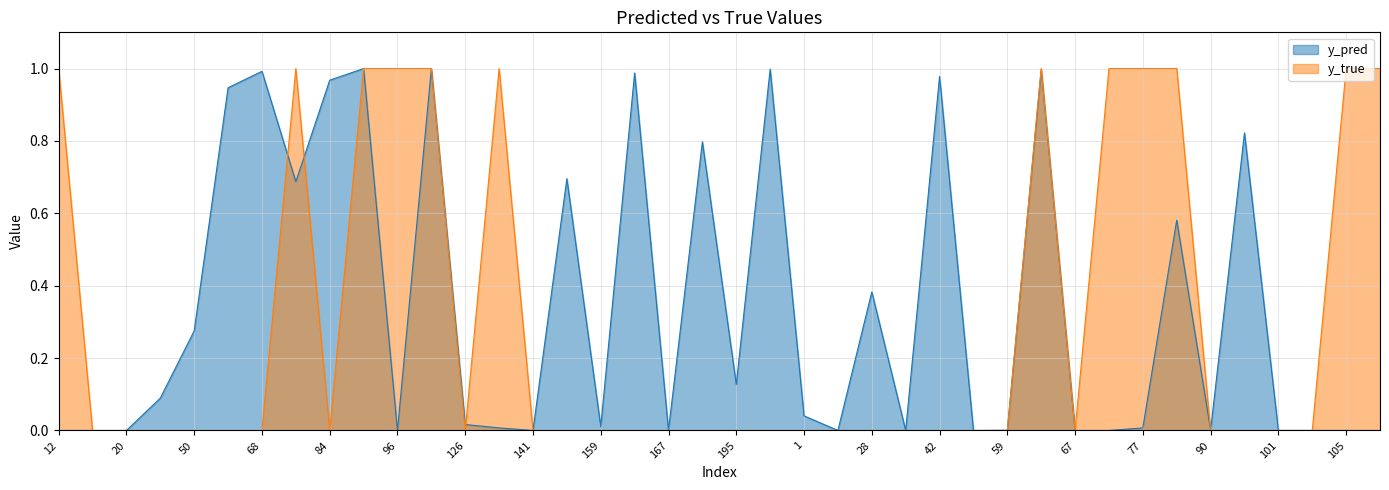

What is the difference between the second highest and second lowest values in the y_true series?

1.0